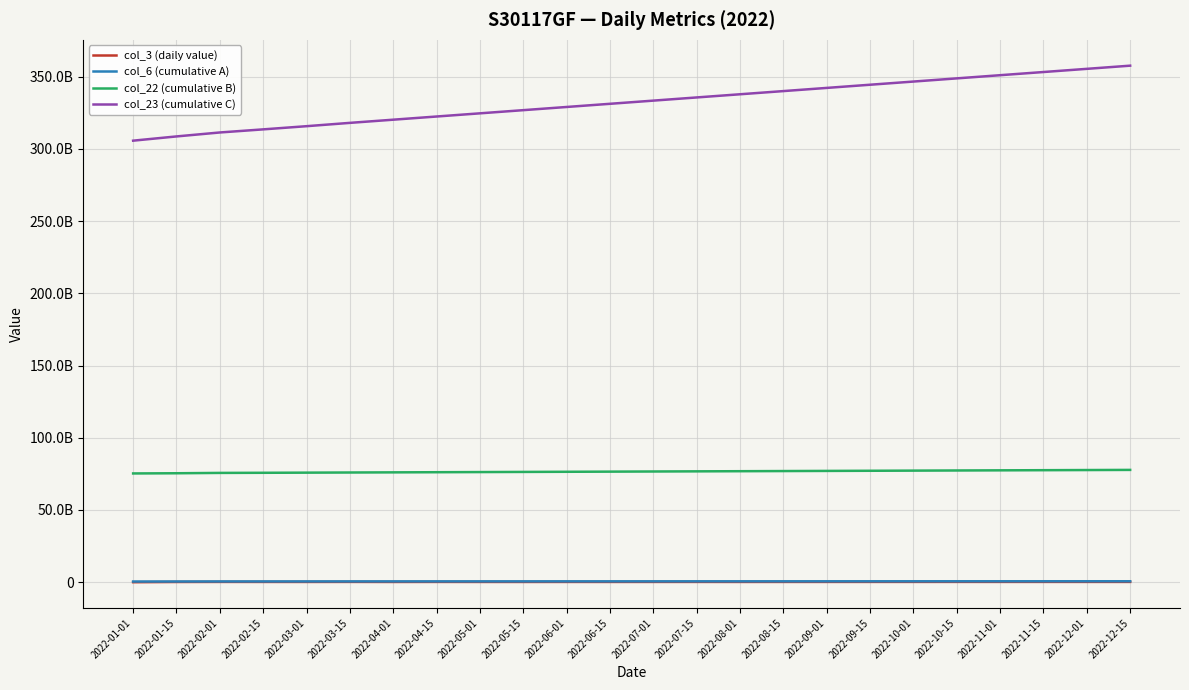

Does the chart have visible grid lines?

Yes